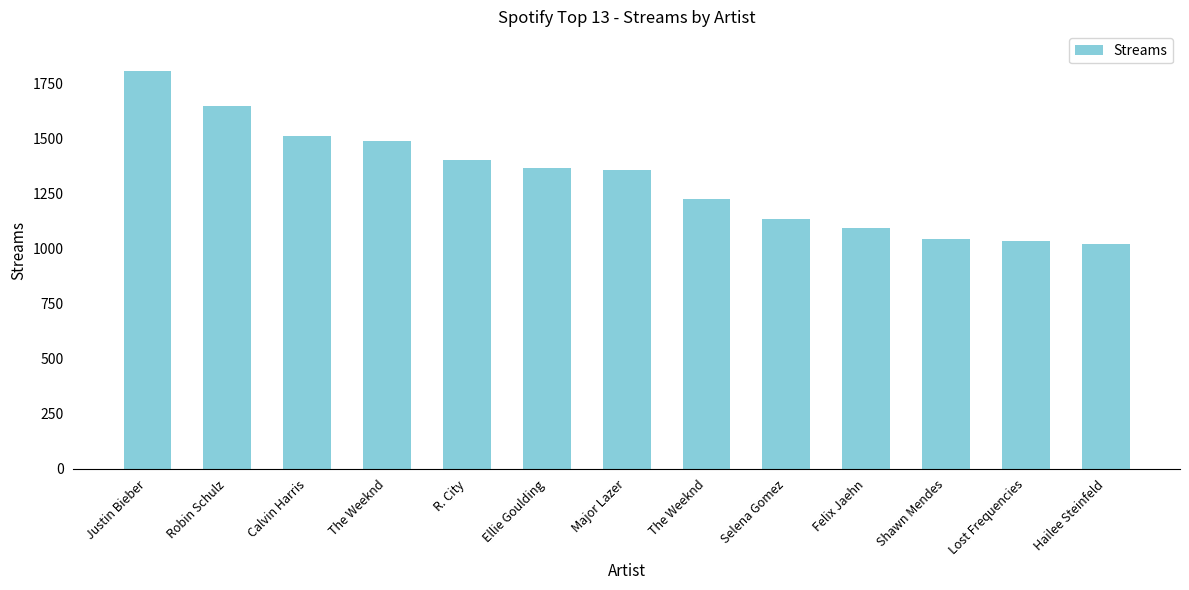

Between Ellie Goulding and Calvin Harris, which is larger?

Calvin Harris